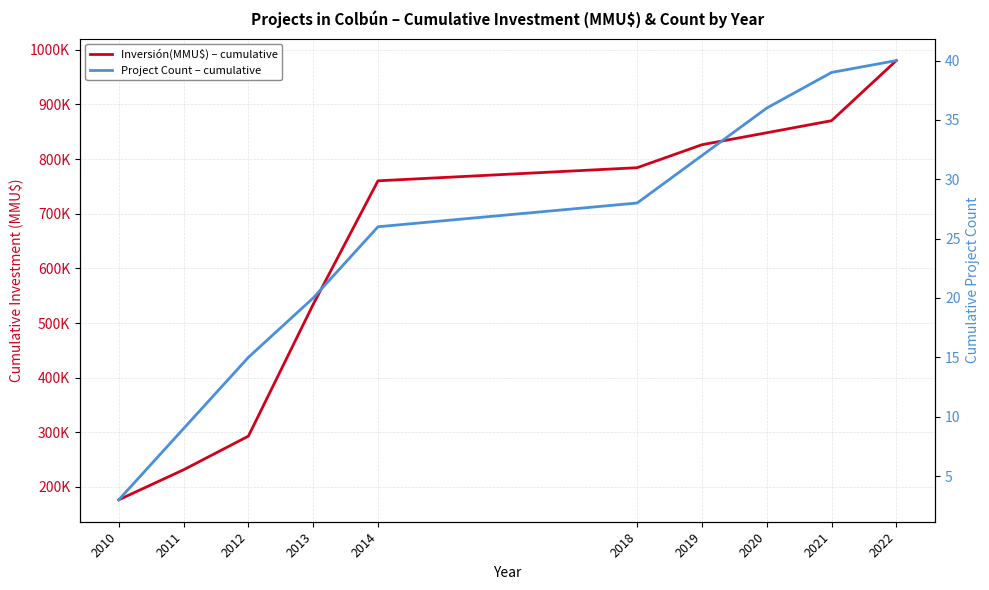

Which category has the highest value in the Project Count – cumulative series?

2022